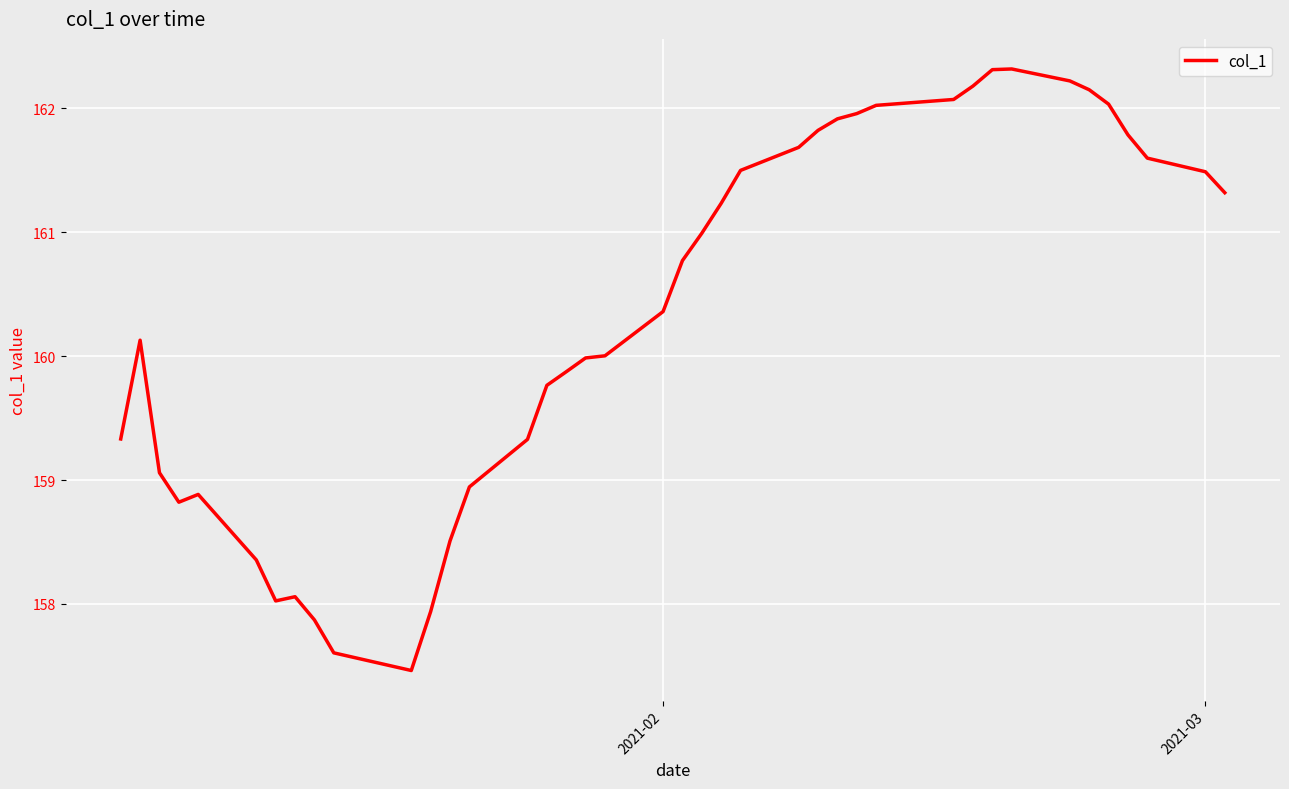

What is the difference between the maximum and minimum values?

4.9